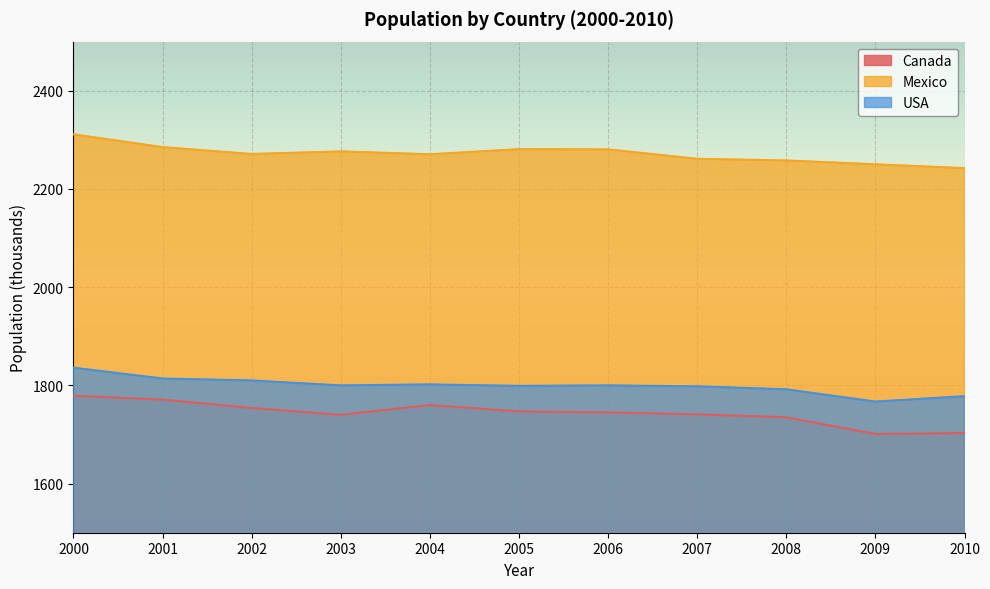

Between 2002 and 2008, which series saw the biggest shift?

Canada